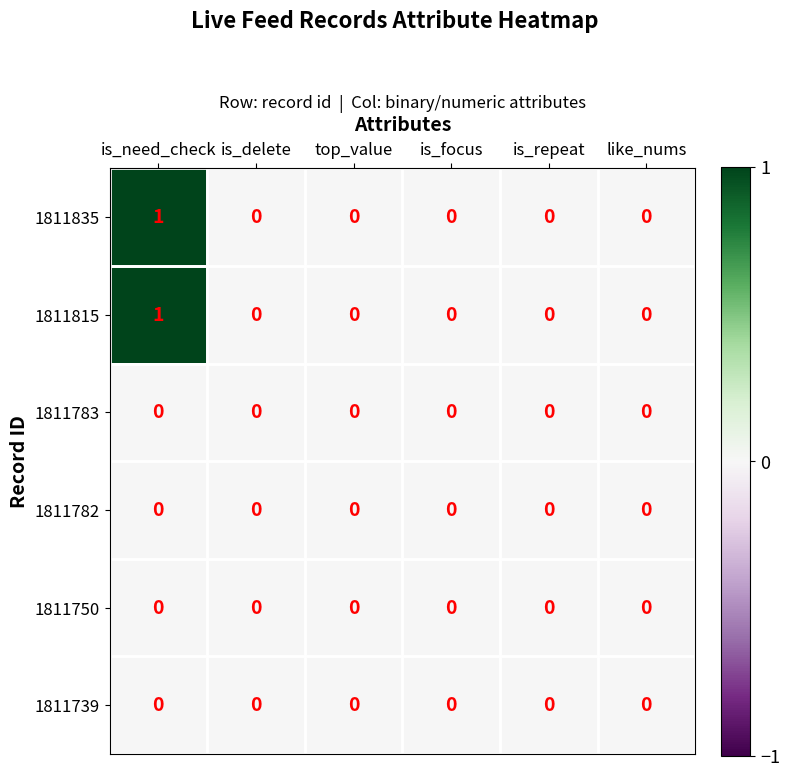

Is the value of 1811815 at is_need_check greater than the value of 1811835 at is_repeat?

Yes